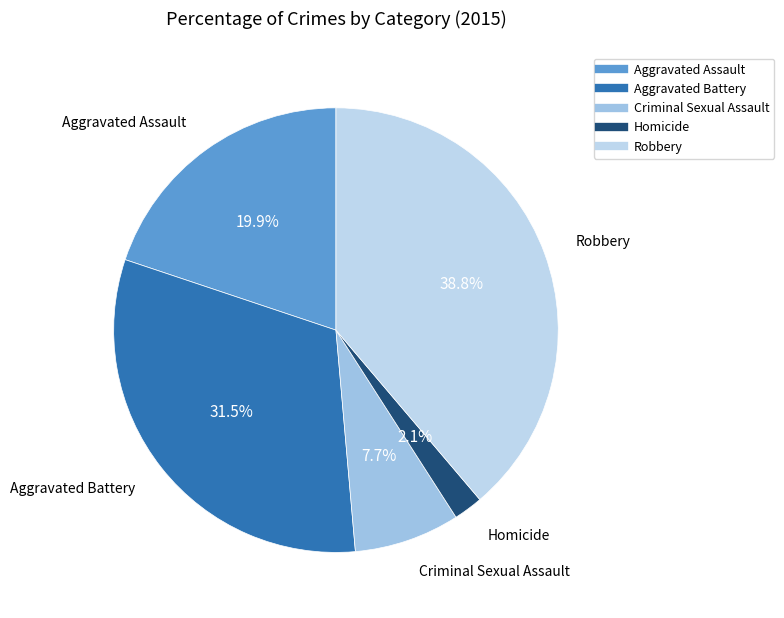

To the nearest percent, what is the difference between the Aggravated Battery and Aggravated Assault slice percentages?

12%